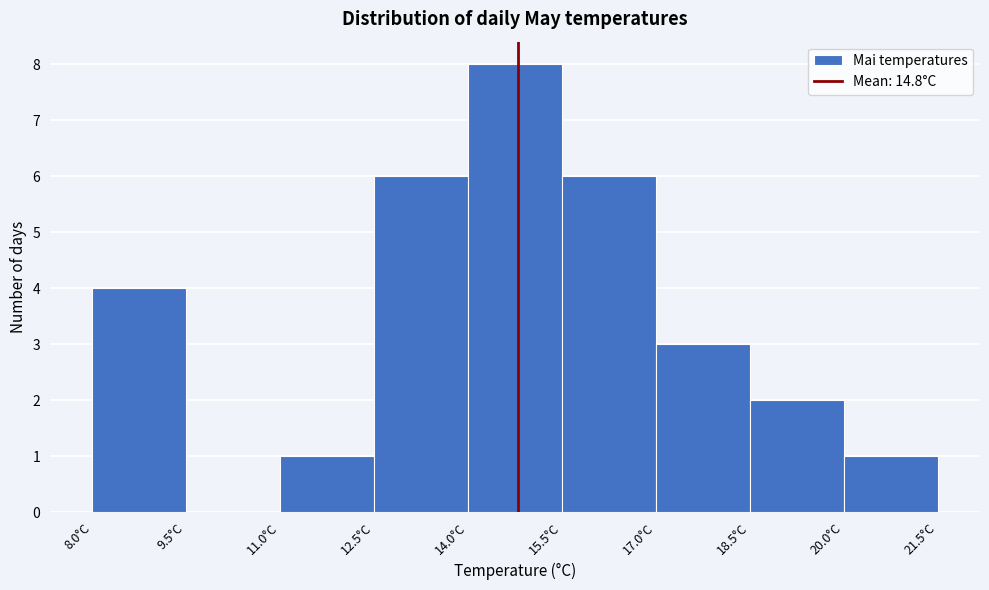

Reading left to right, transcribe this chart: for each bar, give the range it covers on the x-axis and its height. Neither the bar edges nor the heights are printed on the chart, so give them approximately, as read against the axes.

8.0 to 9.5: 4
9.5 to 11.0: 0
11.0 to 12.5: 1
12.5 to 14.0: 6
14.0 to 15.5: 8
15.5 to 17.0: 6
17.0 to 18.5: 3
18.5 to 20.0: 2
20.0 to 21.5: 1